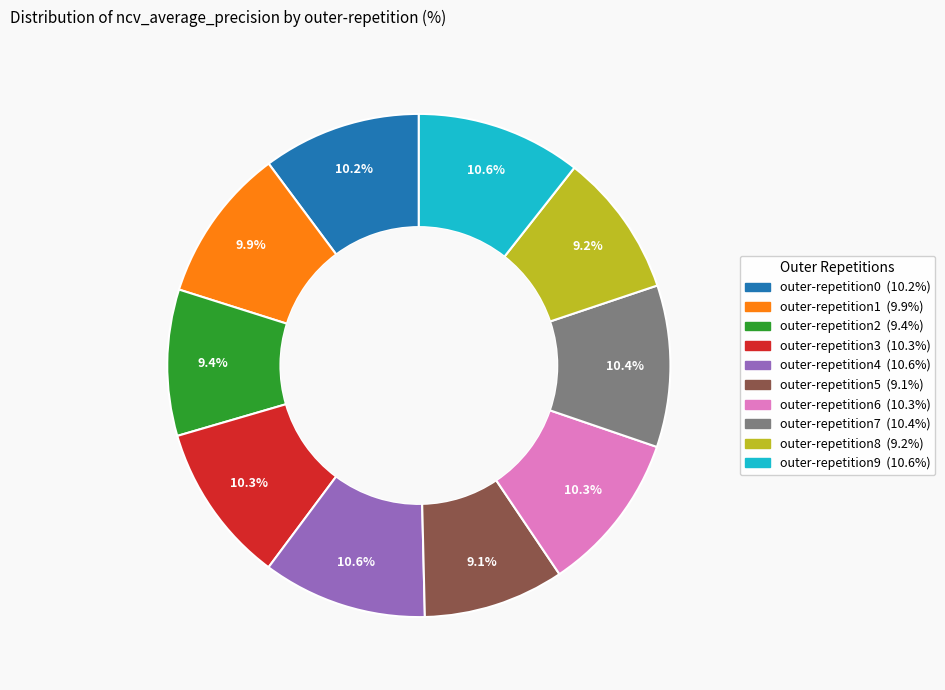

What portion of the pie excludes outer-repetition7?

89.6%